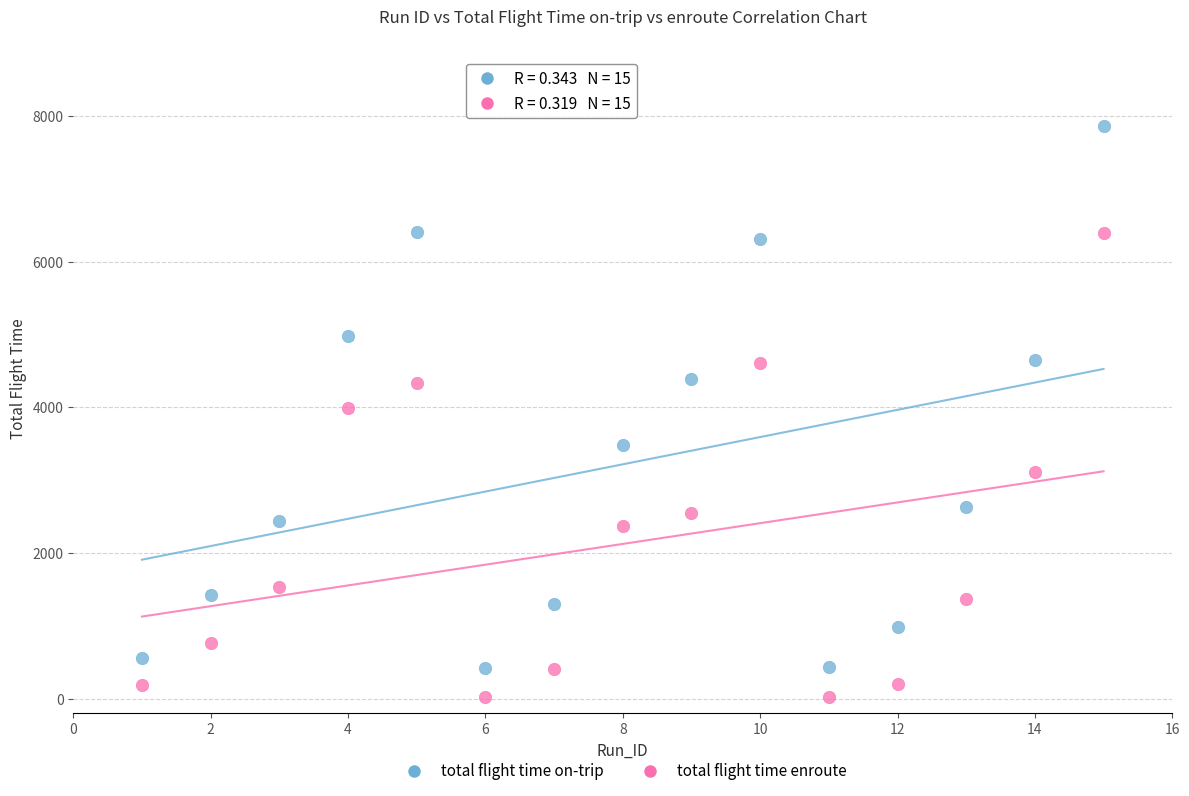

Across all data points, what is the range of Y values (max minus min)?

7840